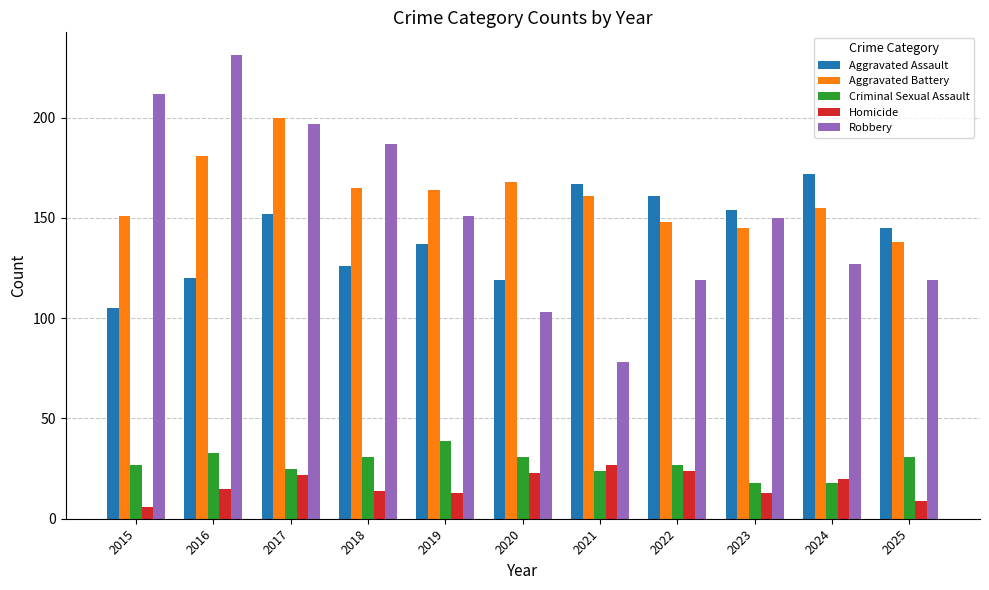

Rank the series at 2018 from lowest to highest value.

Homicide, Criminal Sexual Assault, Aggravated Assault, Aggravated Battery, Robbery